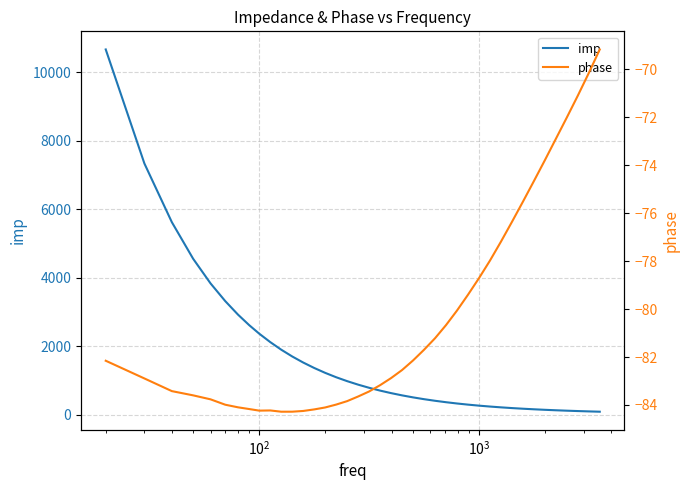

True or false: imp and phase cross at least once.

False